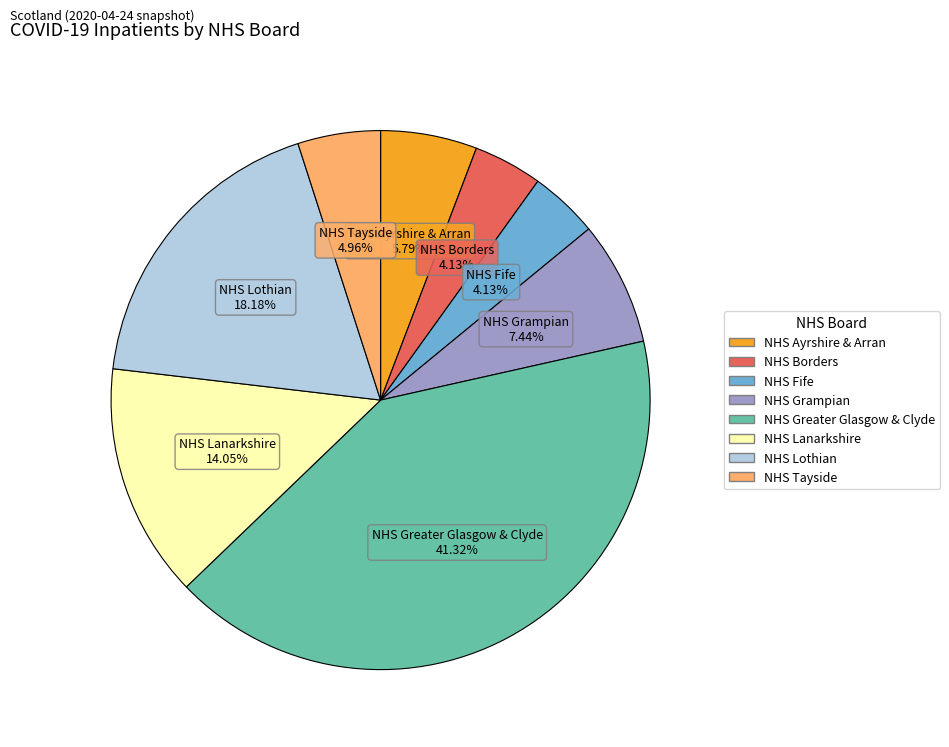

Count the number of slices in the pie.

8